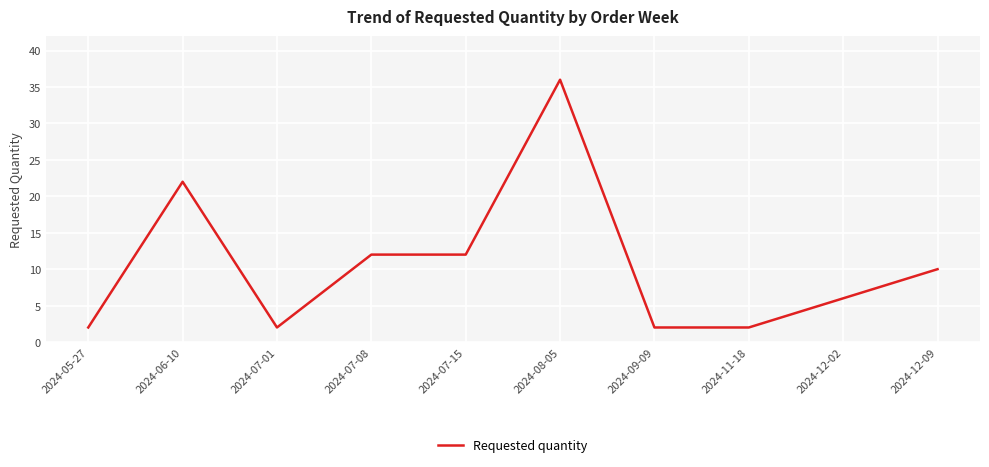

What is the average value?

11